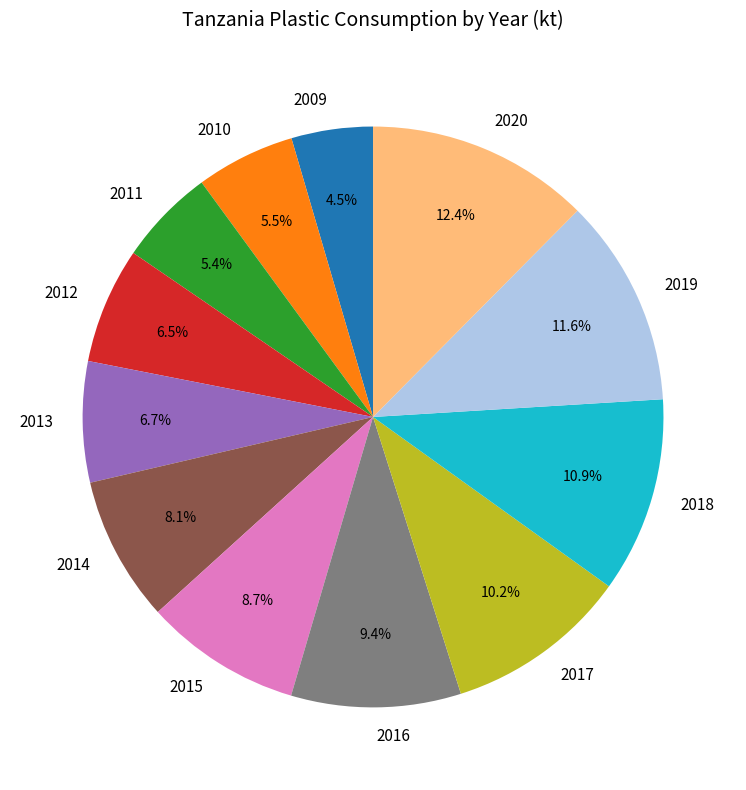

Is there any slice that represents more than half of the pie?

No